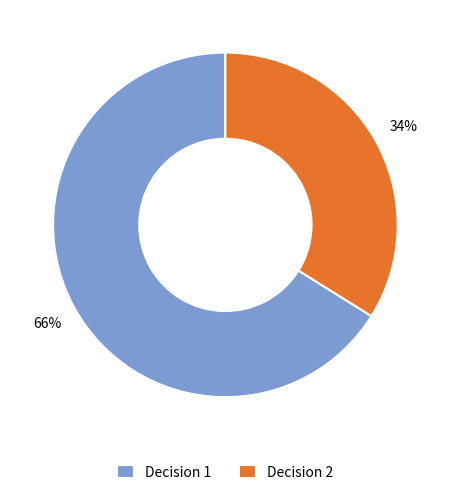

Count the number of slices in the pie.

2